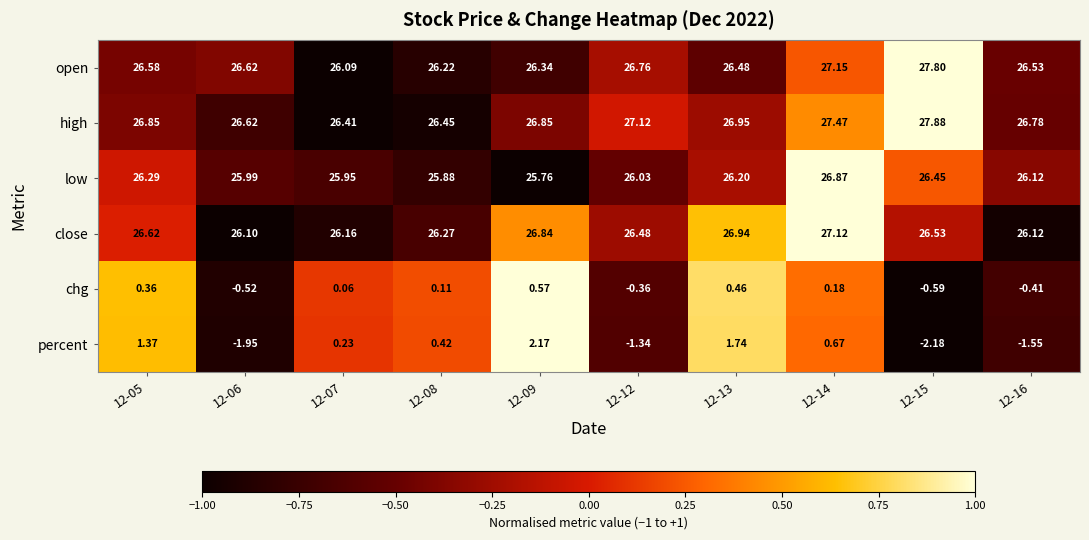

Is the value of percent at 12-13 greater than the value of high at 12-12?

No